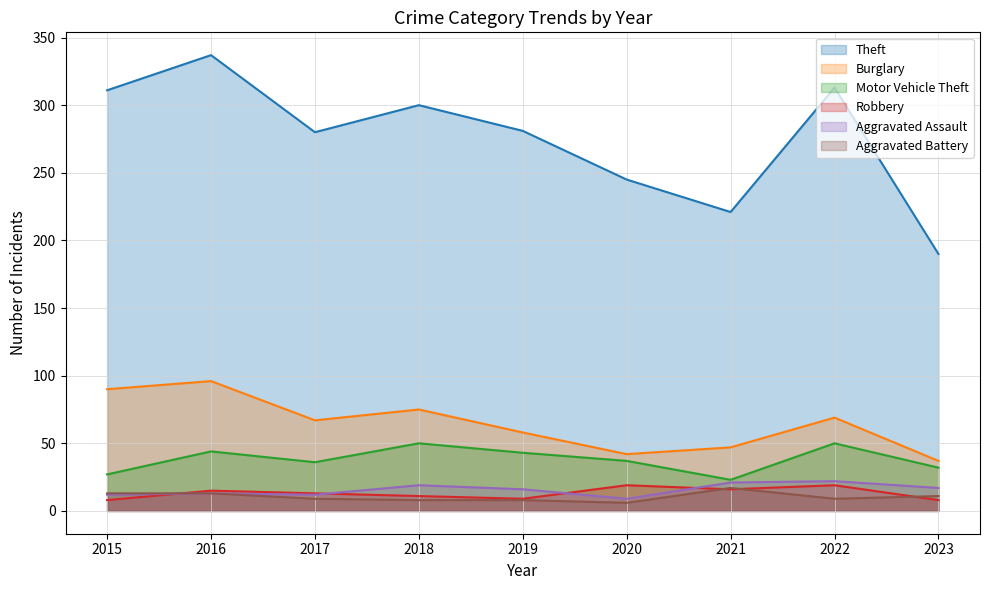

What is the lowest value of the Aggravated Battery series?

6